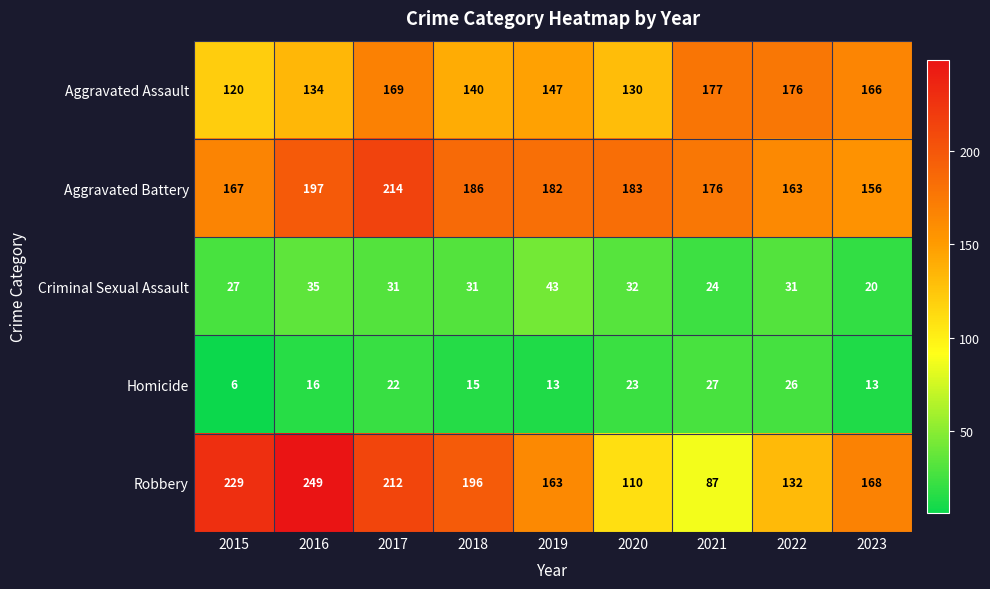

Is it true that Aggravated Assault equals 264 at 2021?

False